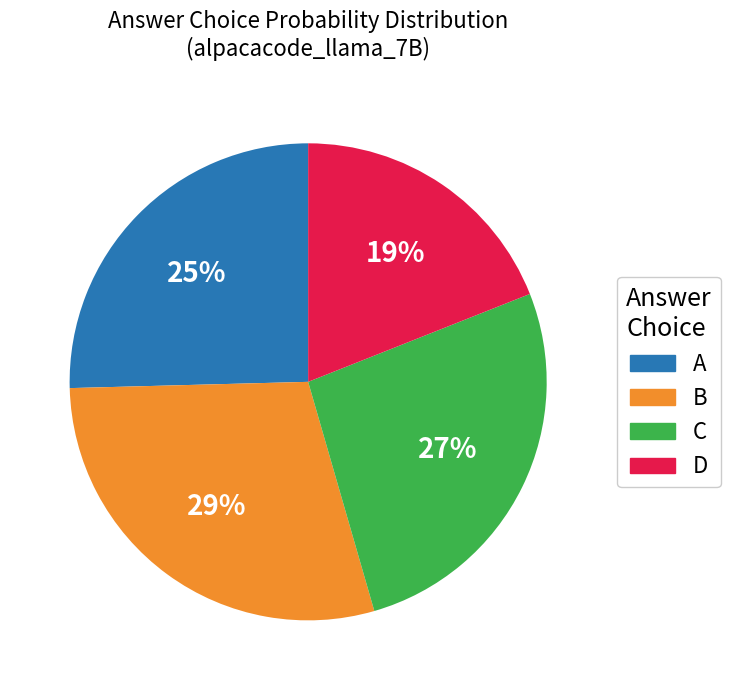

Is there any slice that represents more than half of the pie?

No